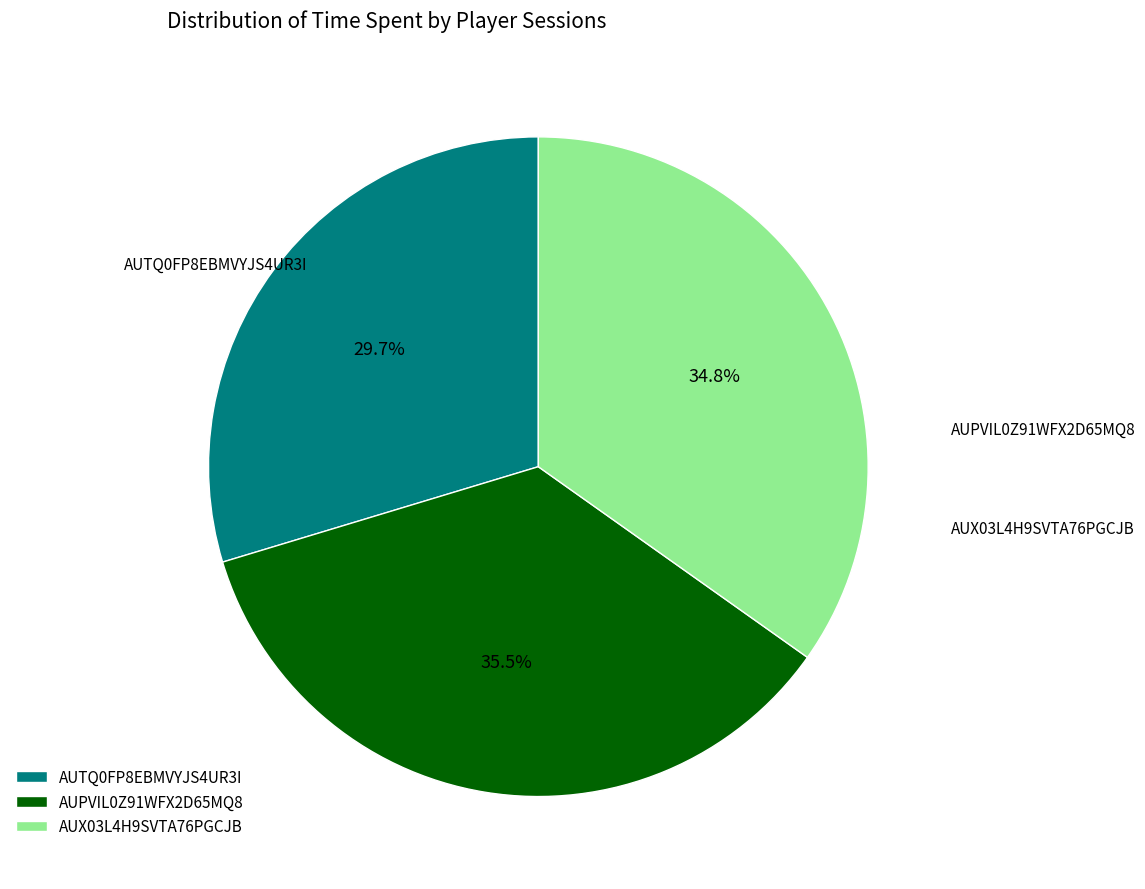

What is the ratio of the value at AUPVIL0Z91WFX2D65MQ8 to the value at AUTQ0FP8EBMVYJS4UR3I?

1.2